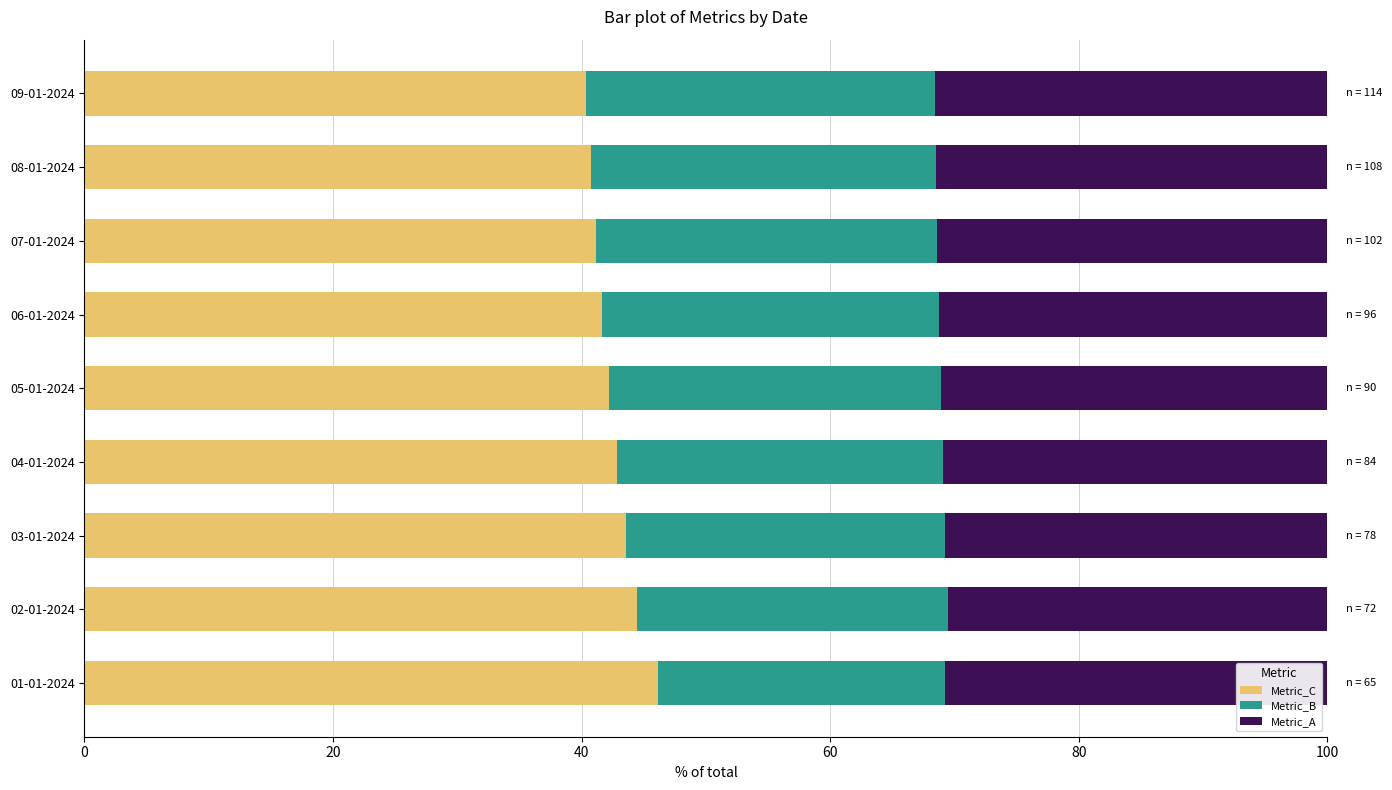

Read the Metric_C value at 09-01-2024.

40.4